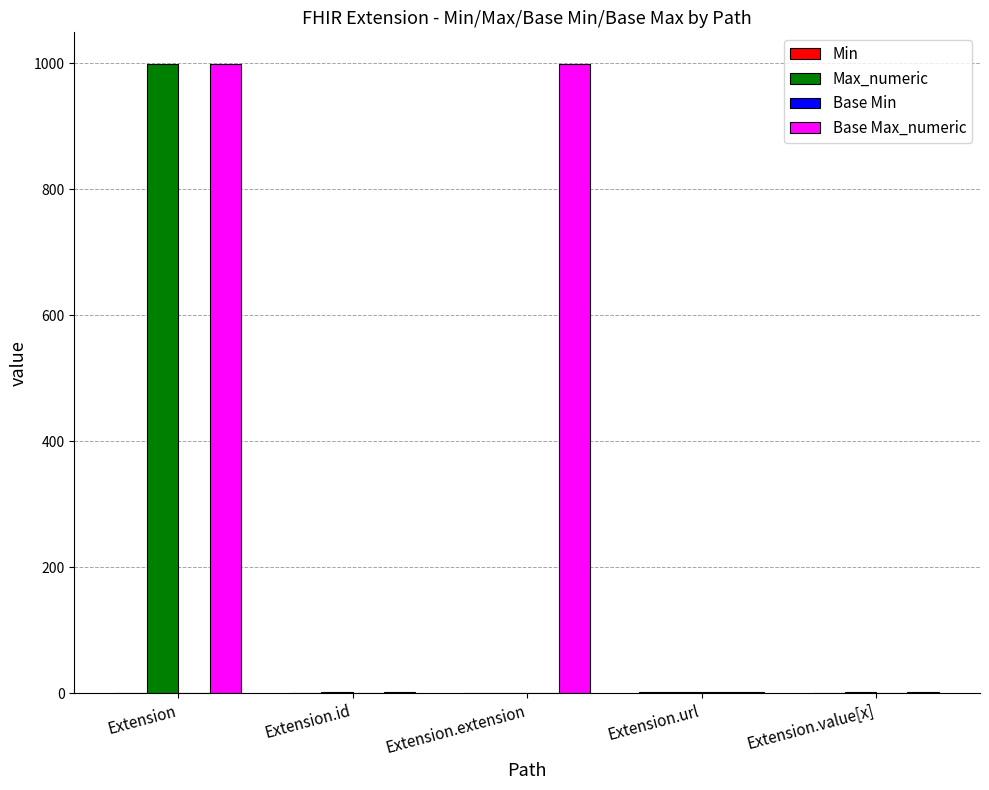

The value of Base Max_numeric at Extension.extension is 999. True or false?

True